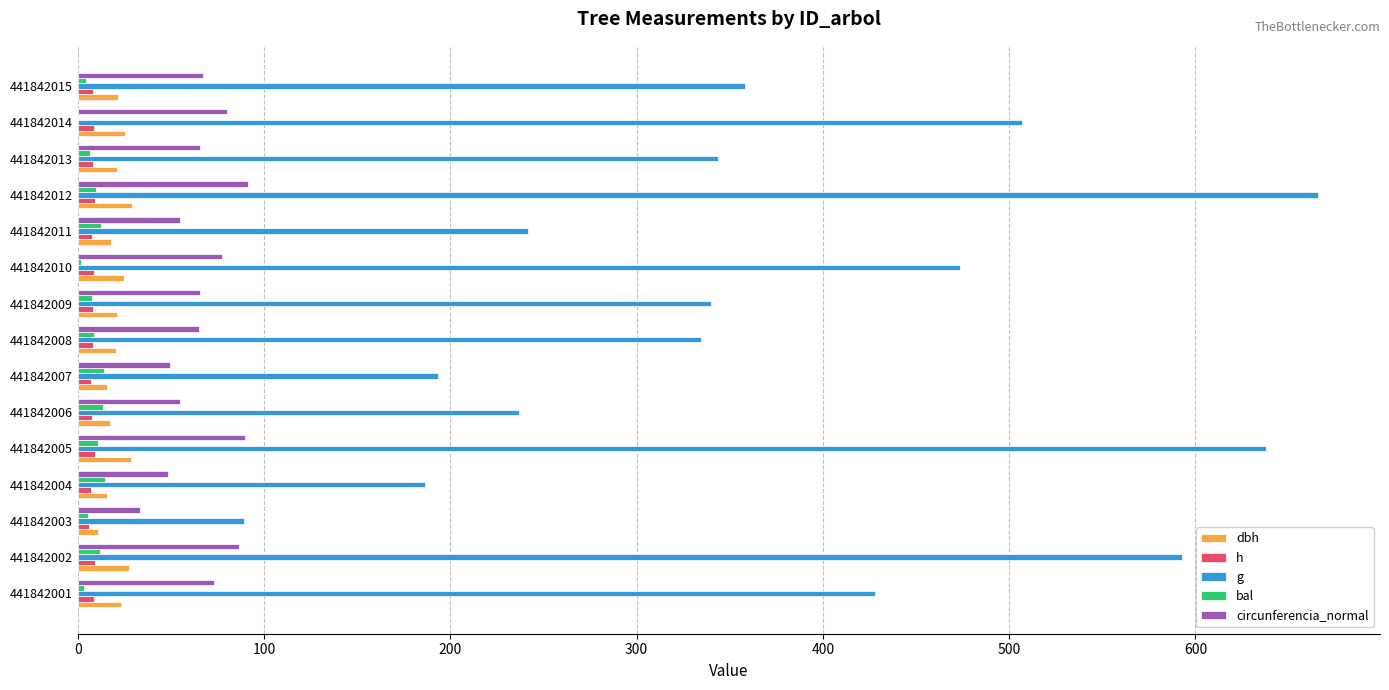

At which label is g closest to 377?

441842015